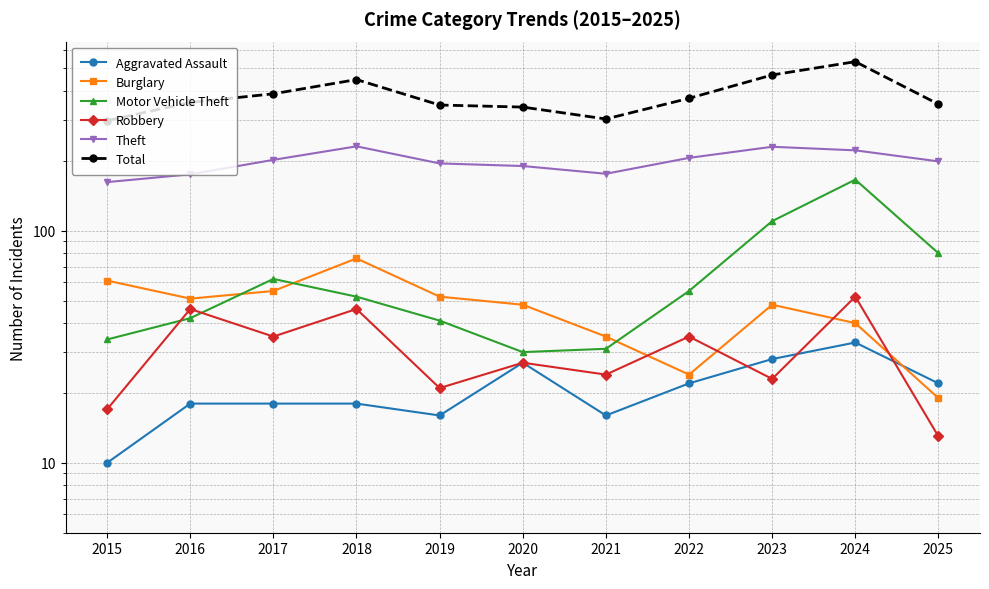

Is it true that Robbery equals 30 at 2023?

False